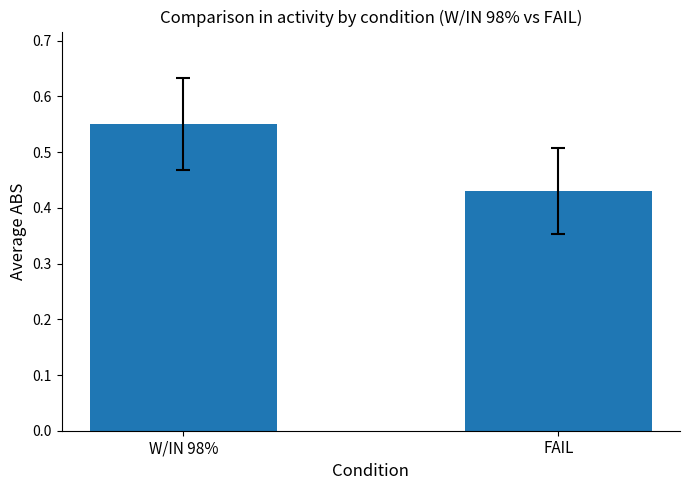

What is the label of the 1st bar from the left?

W/IN 98%